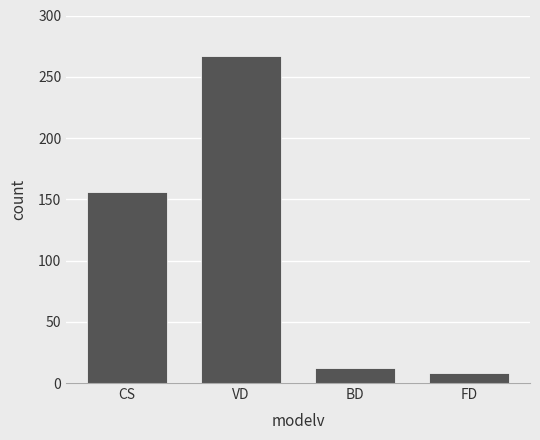

At which category does the chart reach its peak across all series?

VD